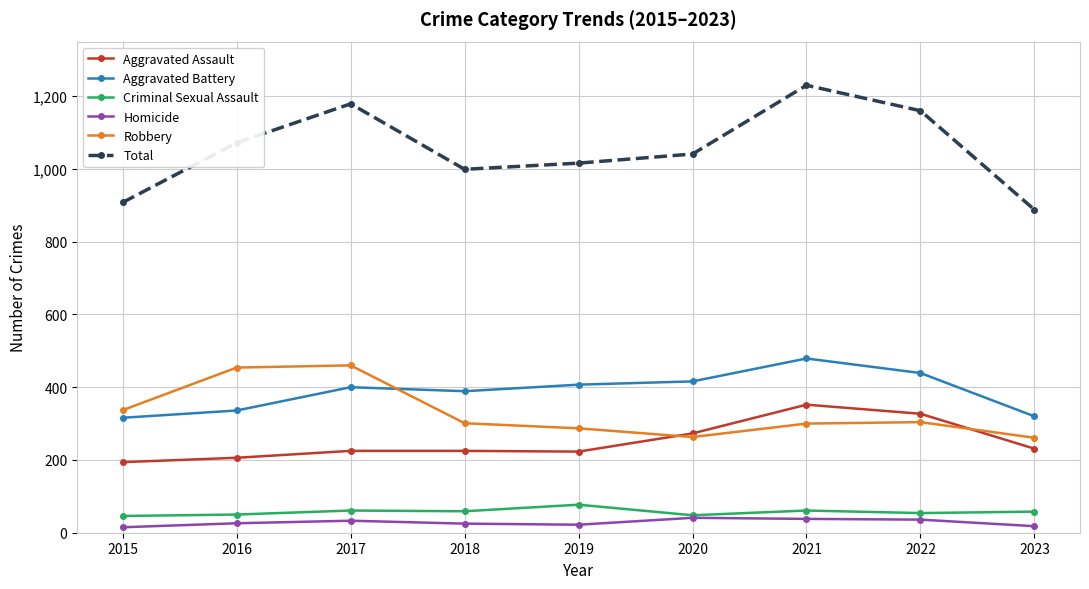

What is the sum of all Criminal Sexual Assault values?

514